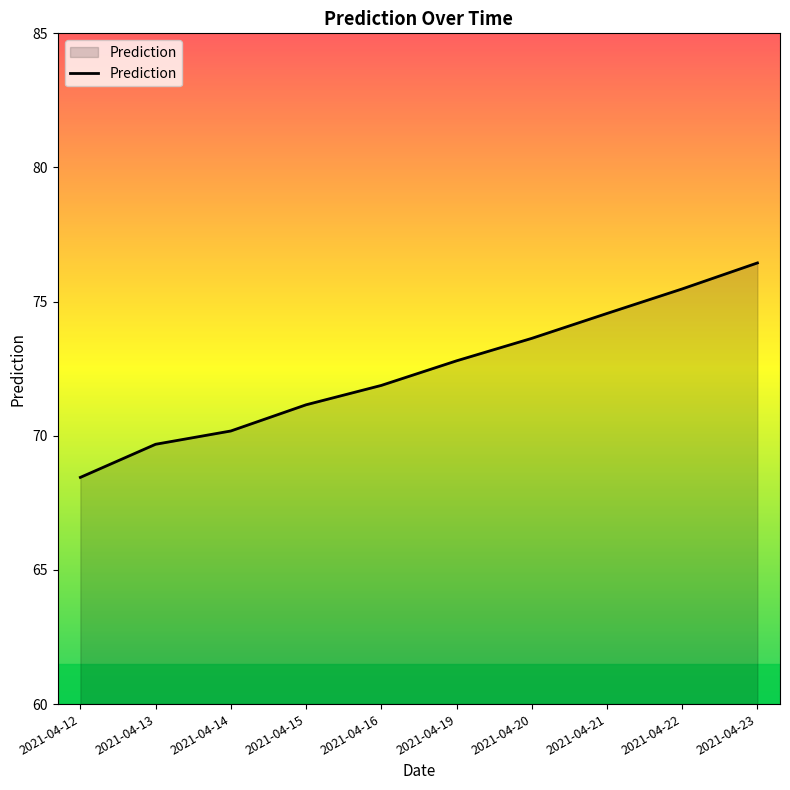

What is the change in value from 2021-04-21 to 2021-04-23?

+1.9